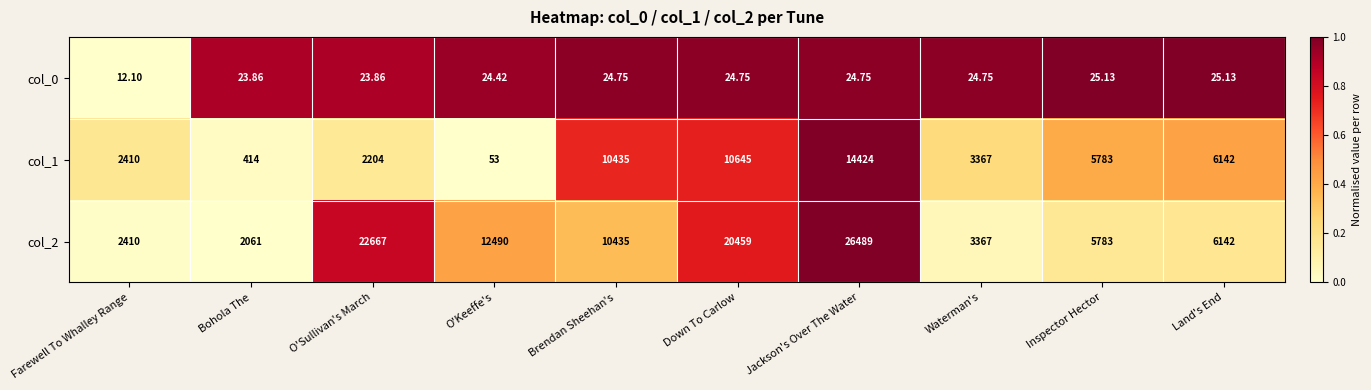

At which label is col_2 closest to 14275?

O'Keeffe's